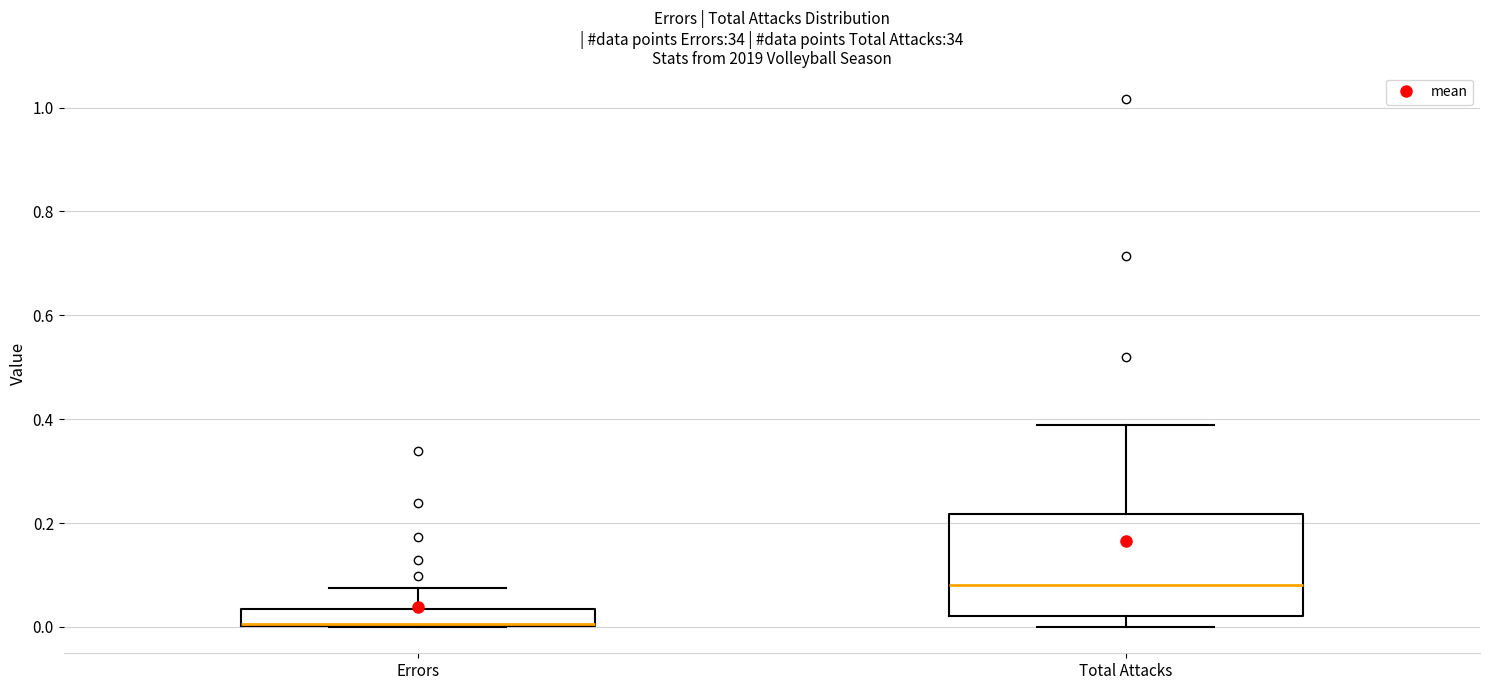

Comparing the boxes themselves (not the whiskers), which one is the tallest?

Total Attacks